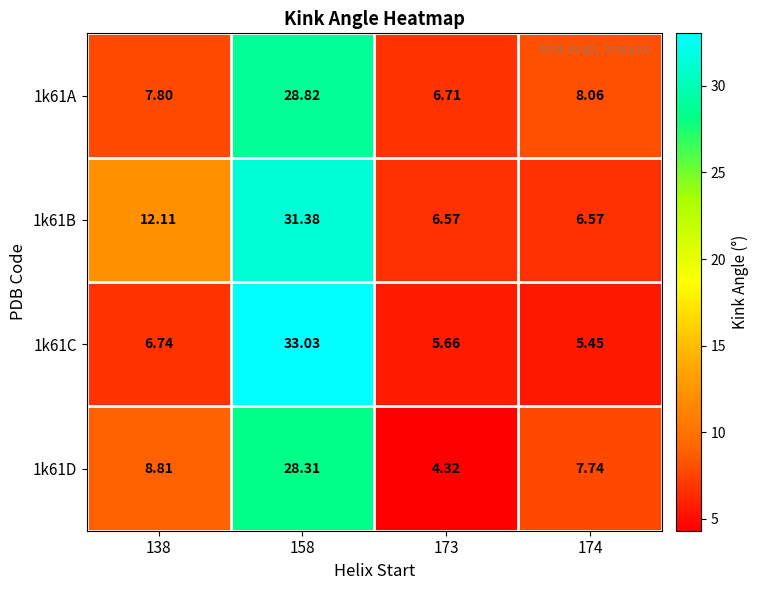

Is the value of 1k61C at 158 greater than the value of 1k61A at 174?

Yes